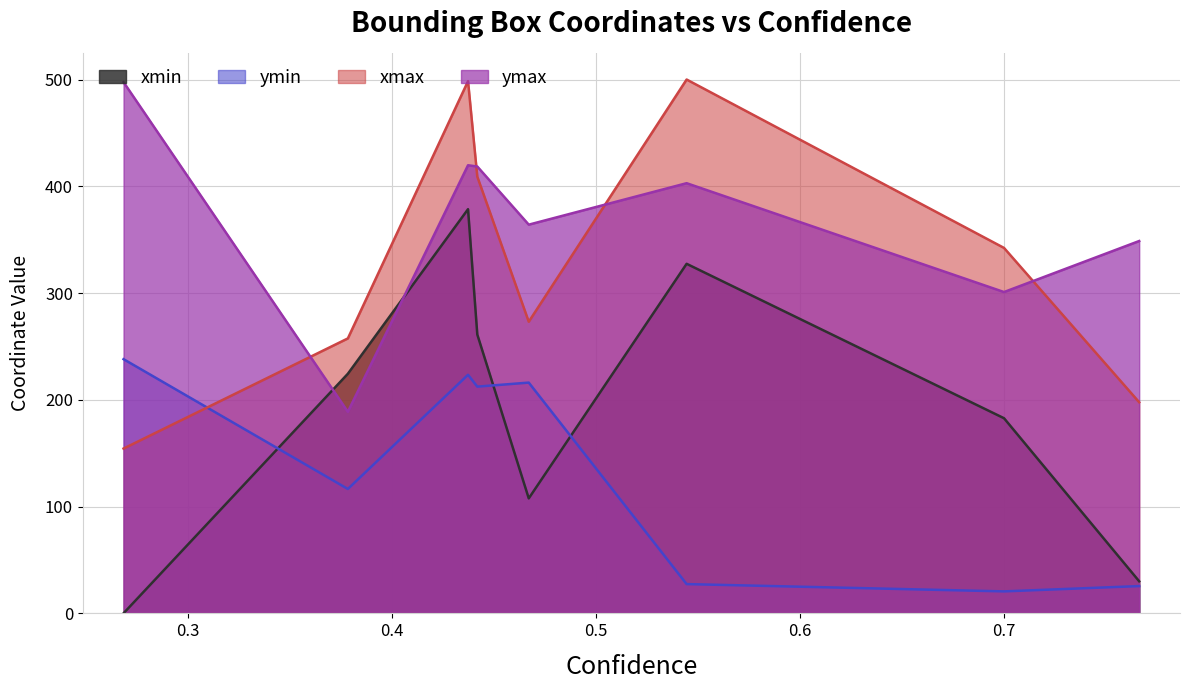

Where is the first local maximum for ymin?

0.43733862042427063